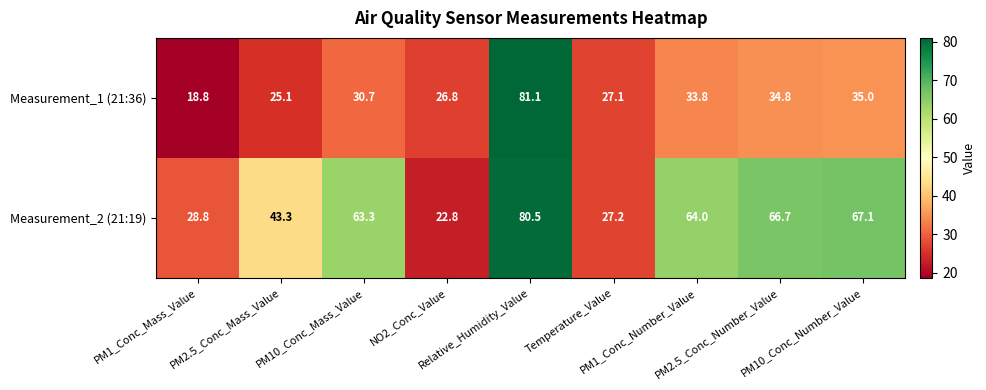

Count the number of data series in this chart.

2